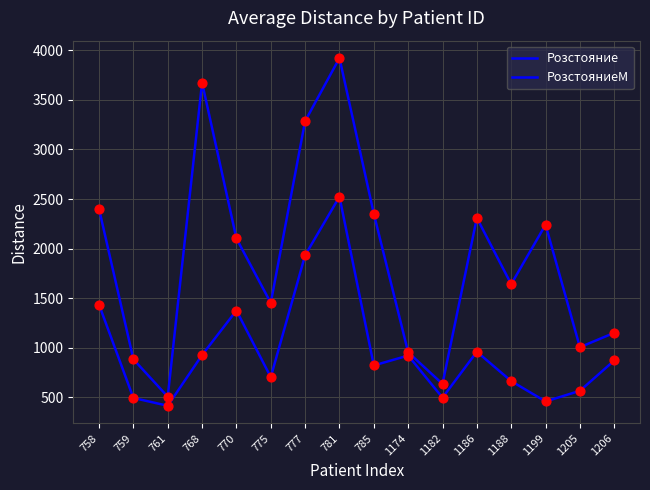

Does the chart have visible grid lines?

Yes